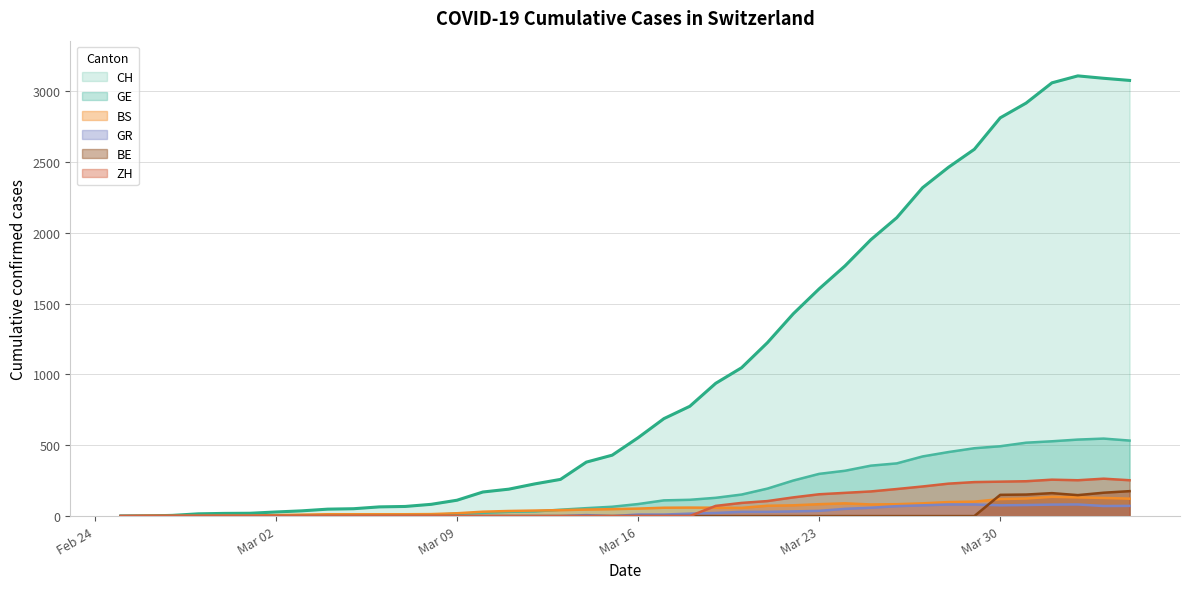

Which series has the widest spread of values?

CH